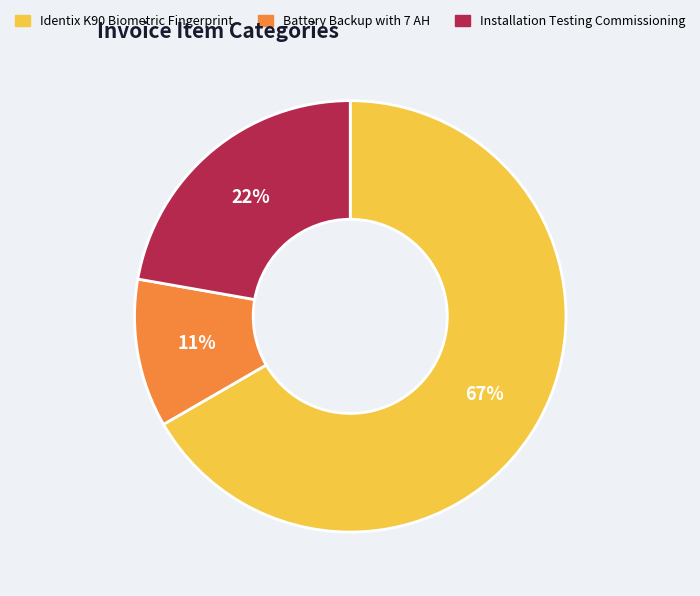

To the nearest percent, what is the difference between the Installation Testing Commissioning and Battery Backup with 7 AH slice percentages?

11%